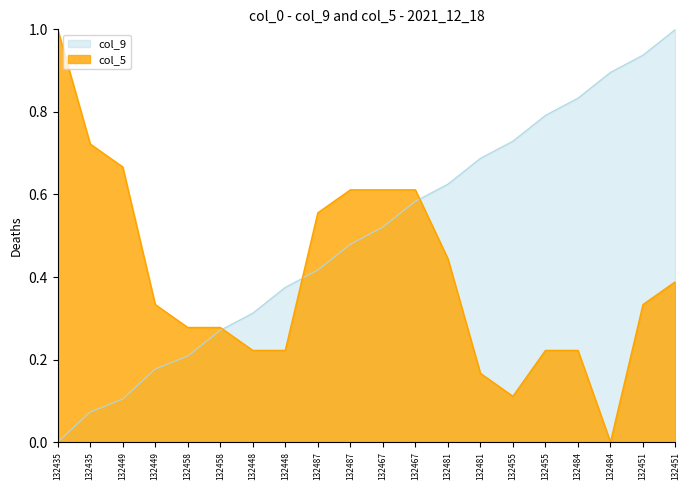

What is the highest value of the col_9 series?

1.0